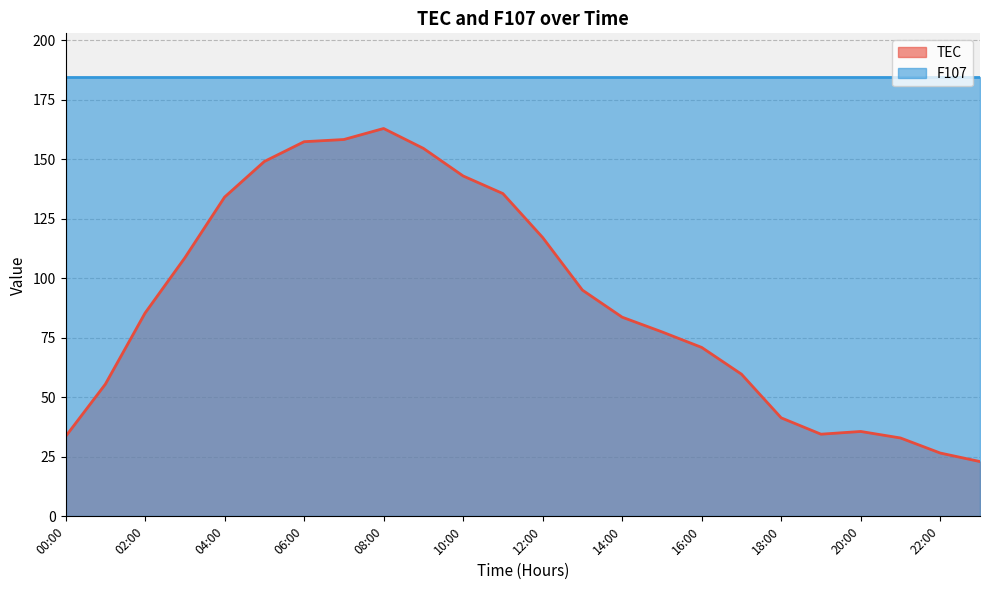

Approximately how many times larger is the value at 23:00 compared to 01:00?

0.4